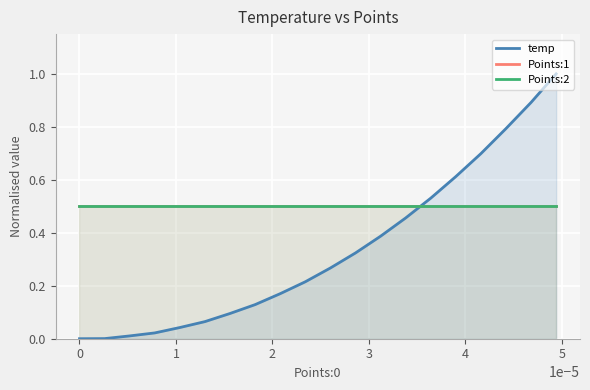

Reading left to right, list all the values displayed in this chart.

temp: 0.0	0.0	0.0	0.0	0.0	0.1	0.1	0.1	0.2	0.2	0.3	0.3	0.4	0.5	0.5	0.6	0.7	0.8	0.9	1.0
Points:1: 0.5	0.5	0.5	0.5	0.5	0.5	0.5	0.5	0.5	0.5	0.5	0.5	0.5	0.5	0.5	0.5	0.5	0.5	0.5	0.5
Points:2: 0.5	0.5	0.5	0.5	0.5	0.5	0.5	0.5	0.5	0.5	0.5	0.5	0.5	0.5	0.5	0.5	0.5	0.5	0.5	0.5